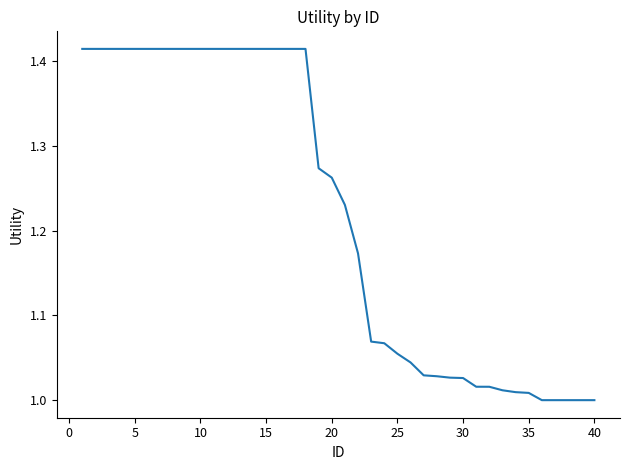

What is the difference between the maximum and minimum values?

0.4